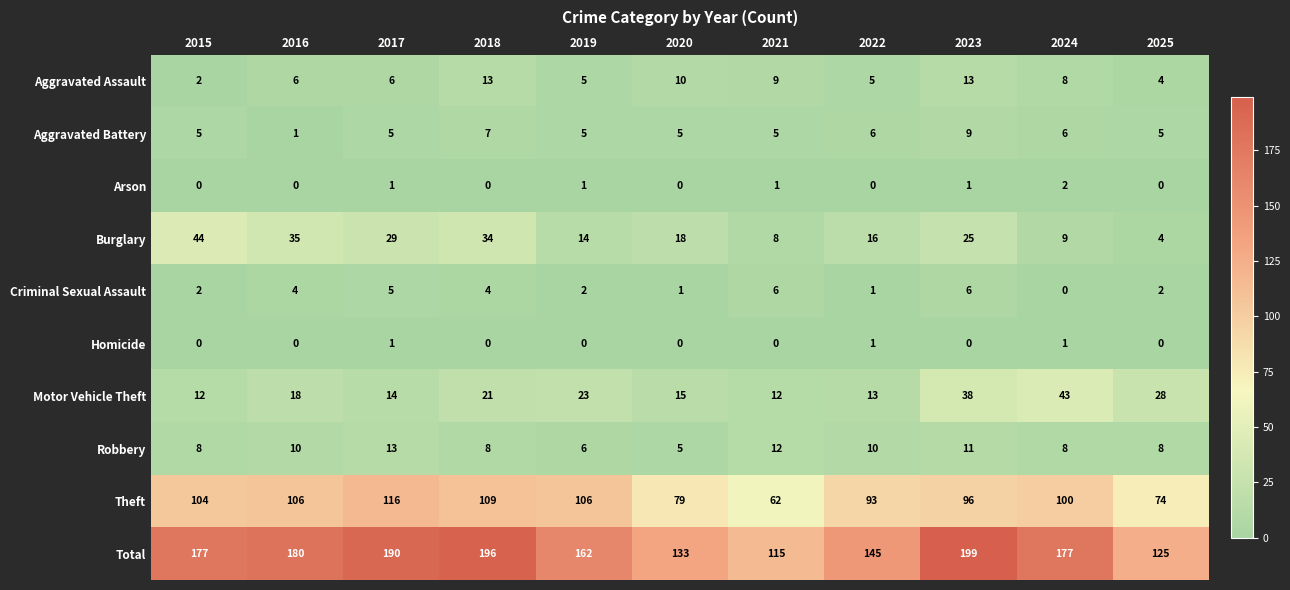

Which category has the lowest value in the Total series?

2021